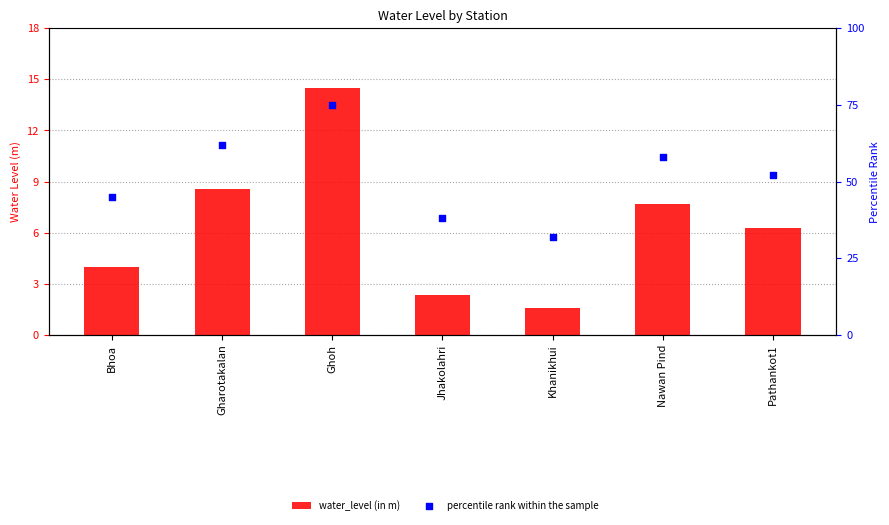

What is the total value across all series at Bhoa?

49.0